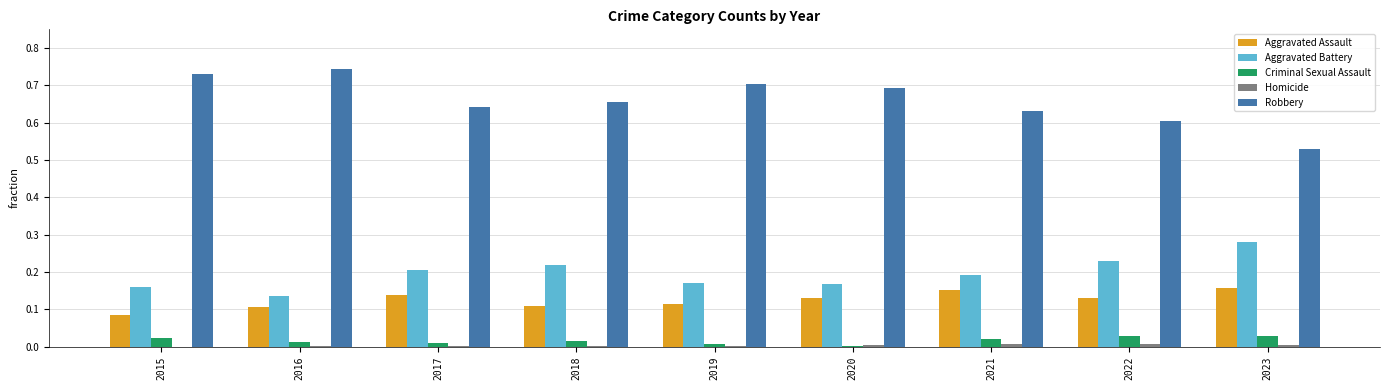

The value of Robbery at 2019 is 0.7. True or false?

True